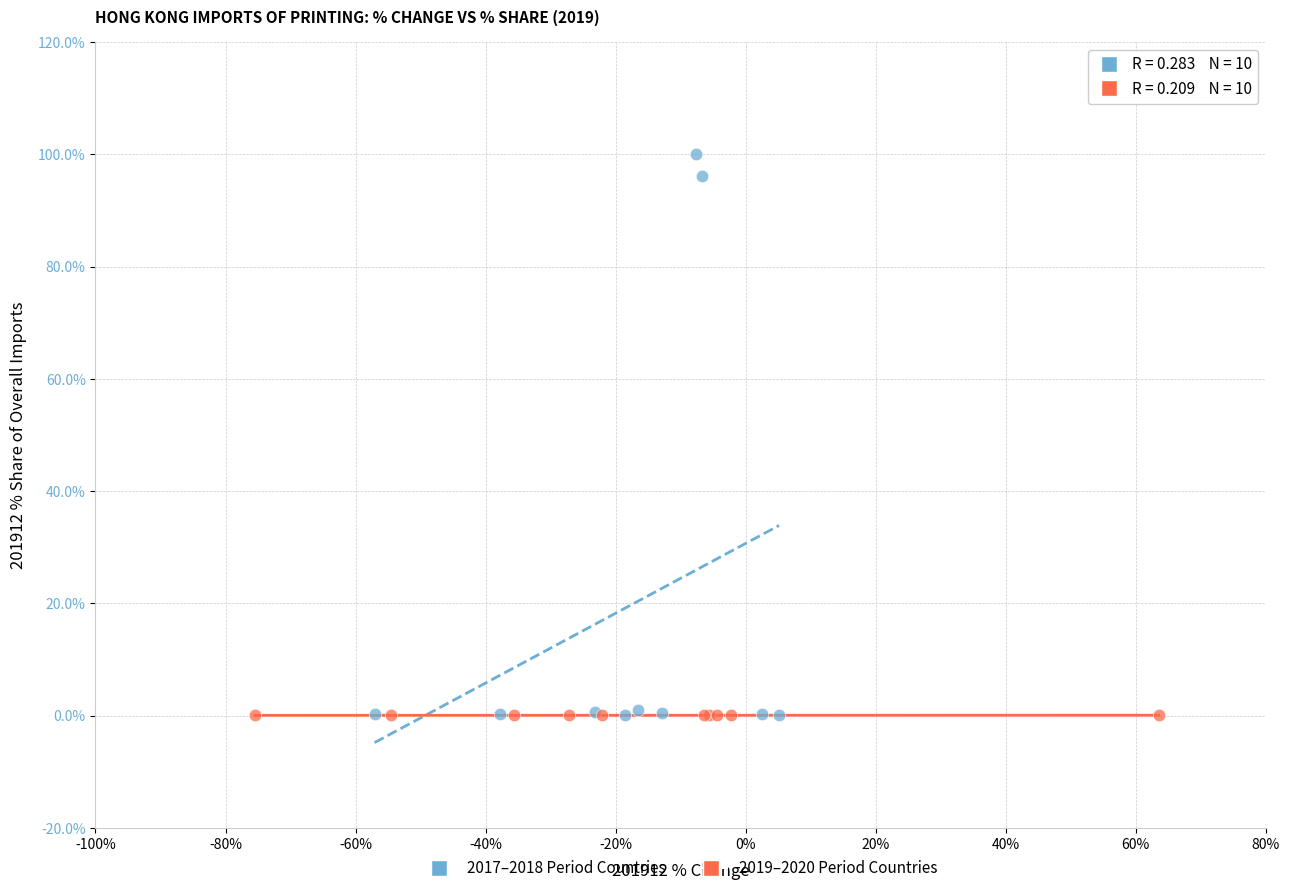

Which series reaches the maximum Y coordinate?

2017–2018 Period Countries